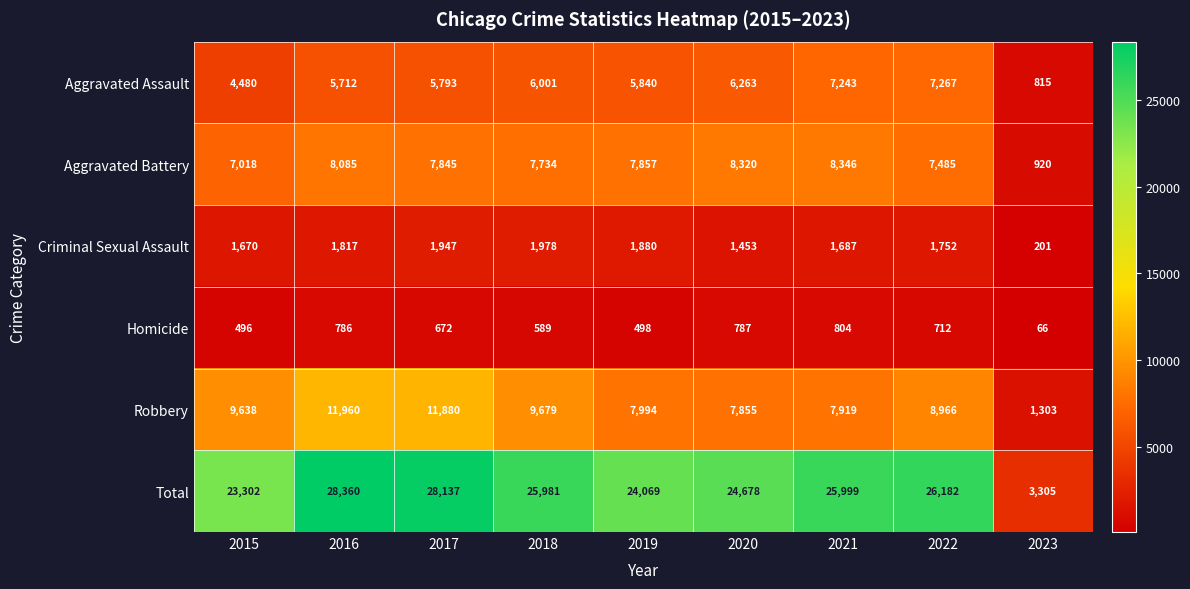

What is the minimum value shown in the chart?

66